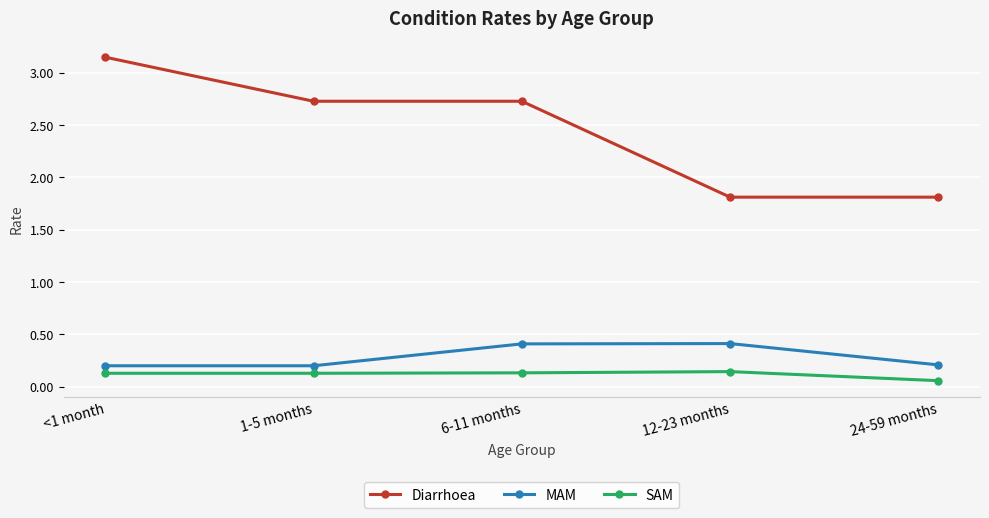

Does the chart have visible grid lines?

Yes